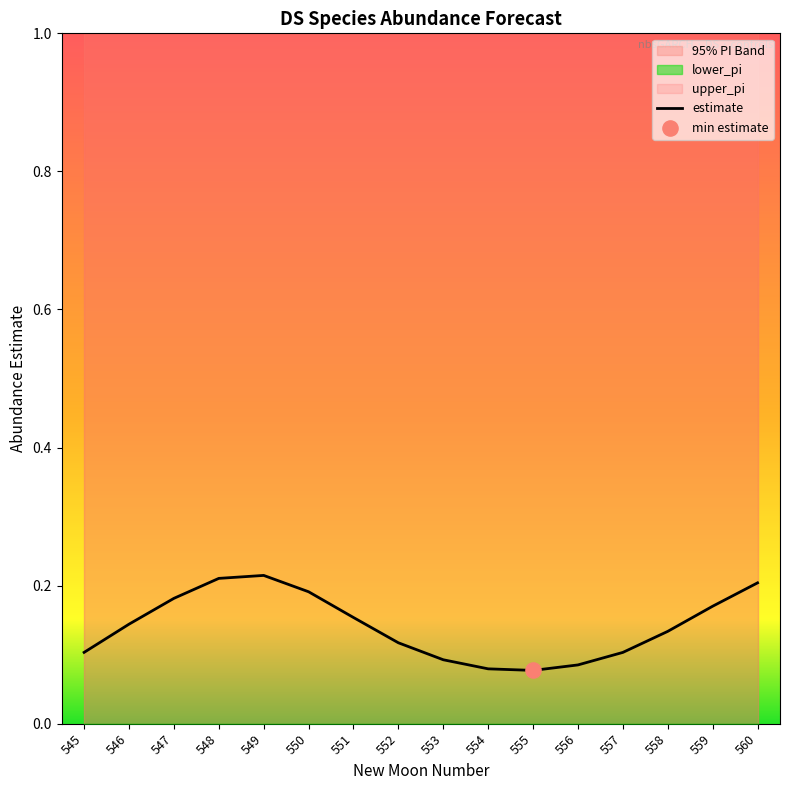

Is the value of lower_pi at 546 greater than the value of upper_pi at 555?

No